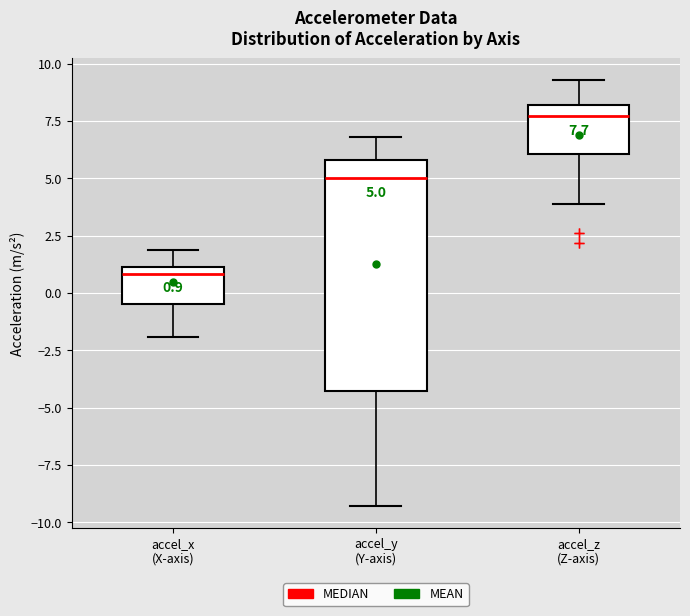

Which box has the lowest median line?

accel_x (X-axis)